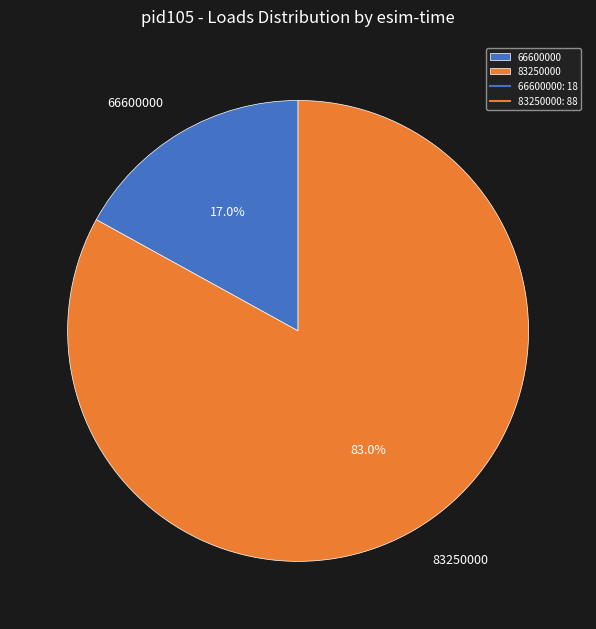

Rank the categories by value from highest to lowest.

83250000, 66600000